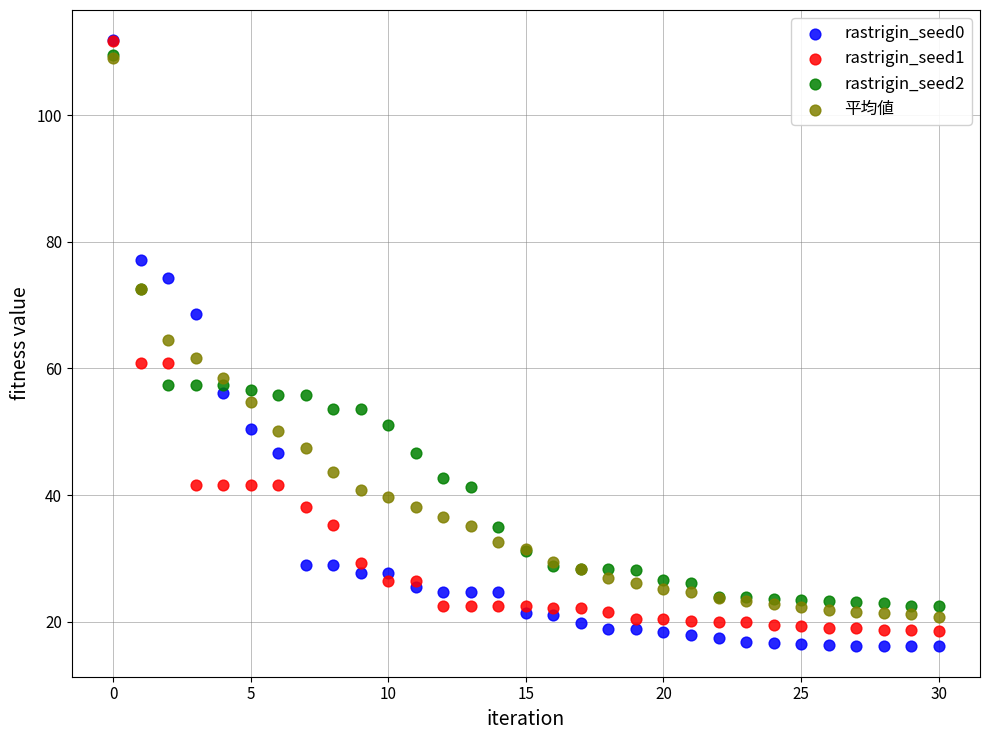

Which series reaches the minimum Y coordinate?

rastrigin_seed0